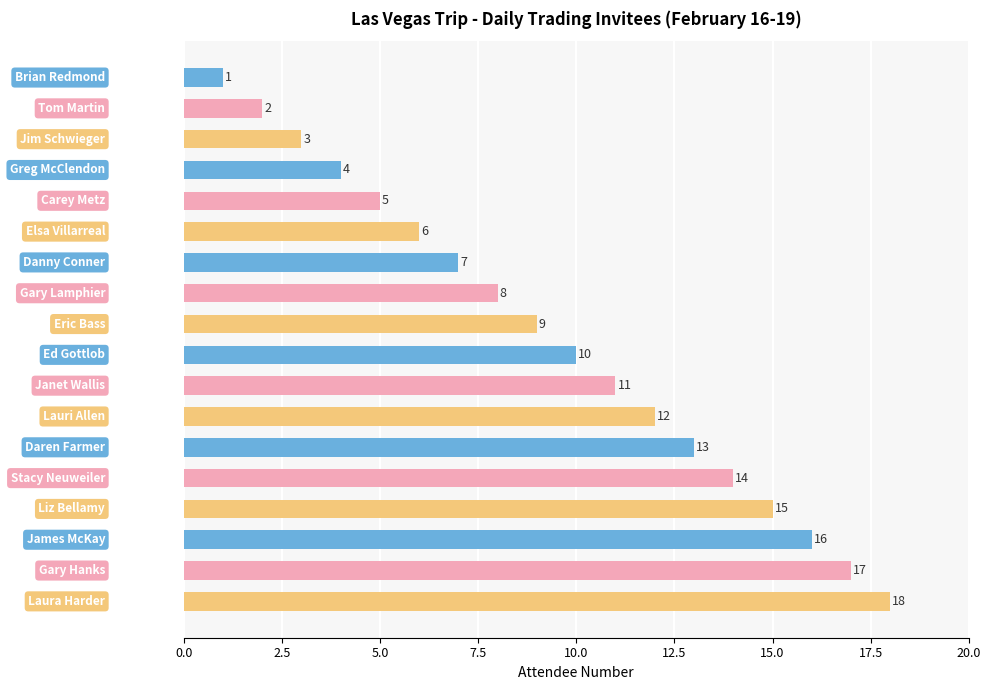

What is the sum of all values?

171